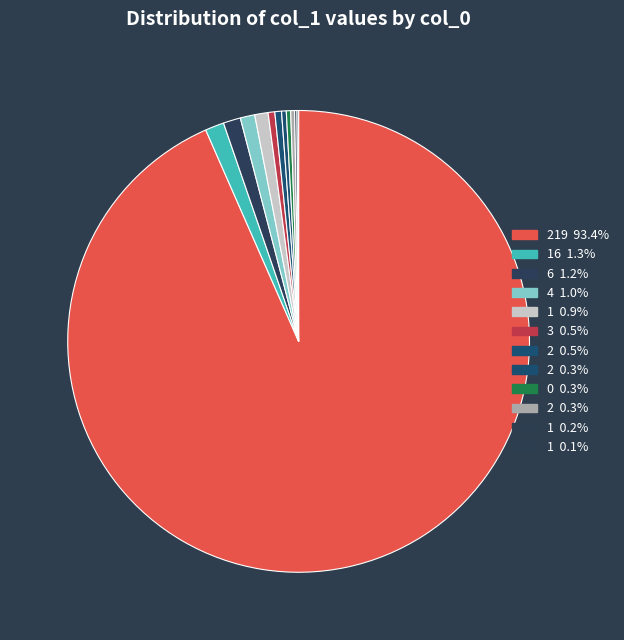

To the nearest percent, what is the difference between the largest and smallest slice percentages?

93%